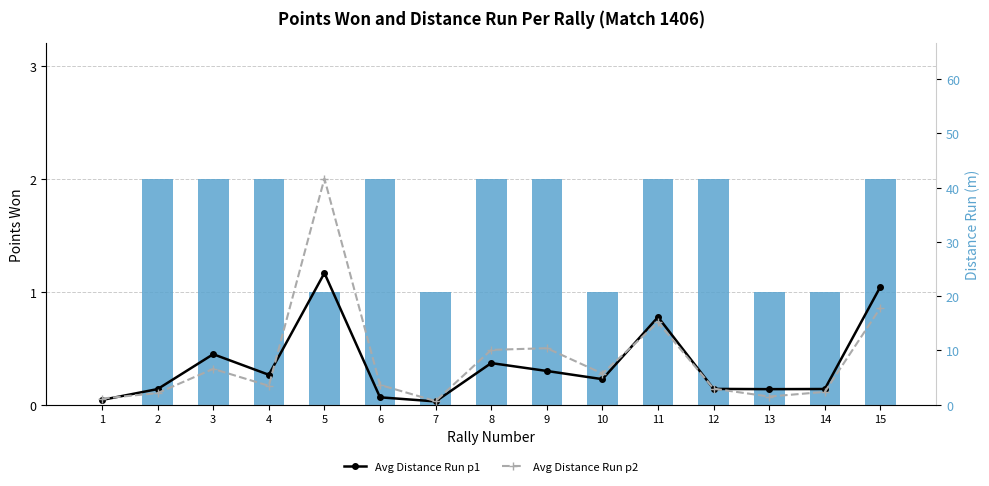

How many data points in Avg Distance Run p1 are above 4?

8